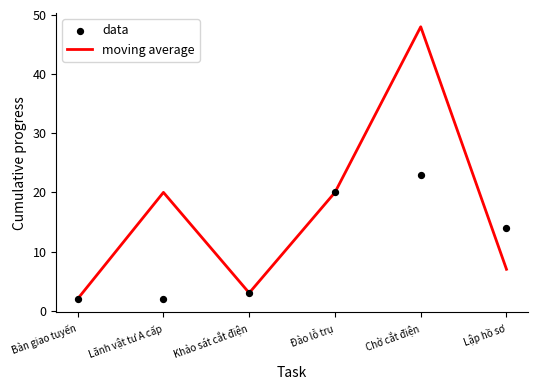

Is the value of data at Lập hồ sơ greater than the value of moving average at Đào lỗ trụ?

No